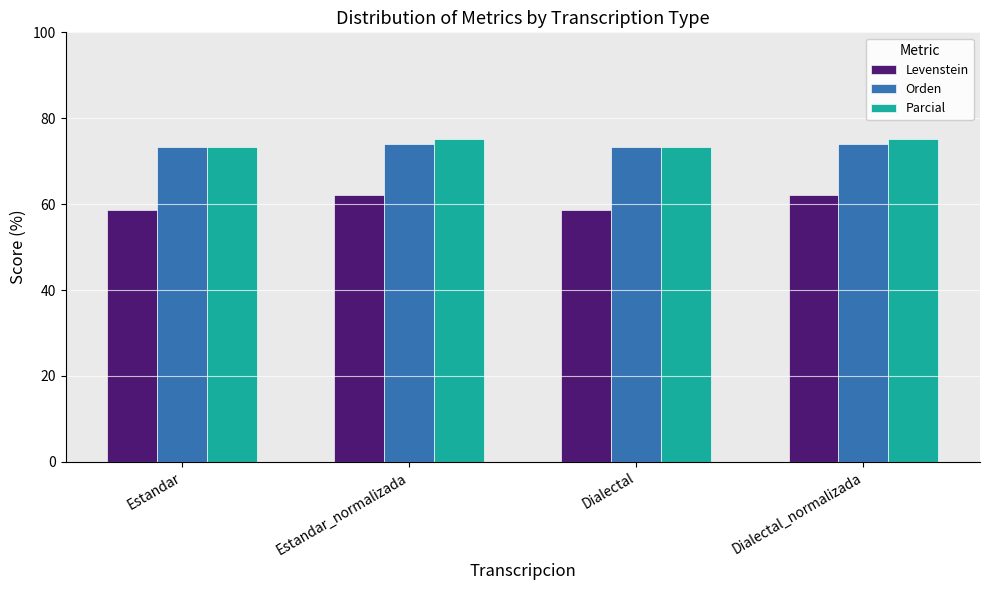

What is the maximum value for Orden?

73.9